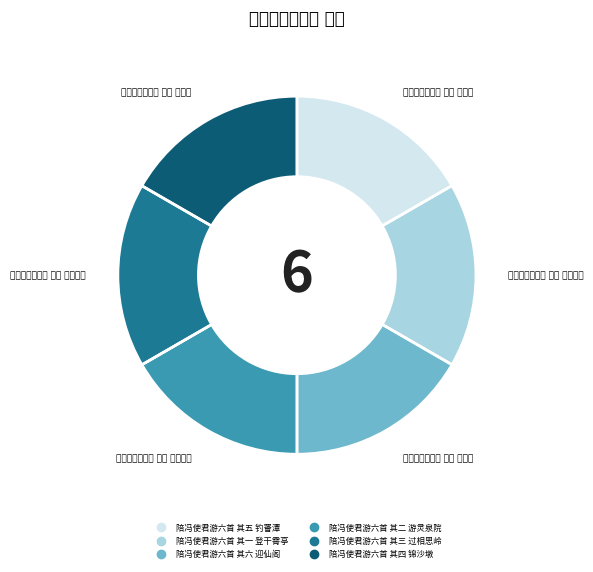

Which has a higher value, 陪冯使君游六首 其二 游灵泉院 or 陪冯使君游六首 其一 登干霄亭?

陪冯使君游六首 其一 登干霄亭